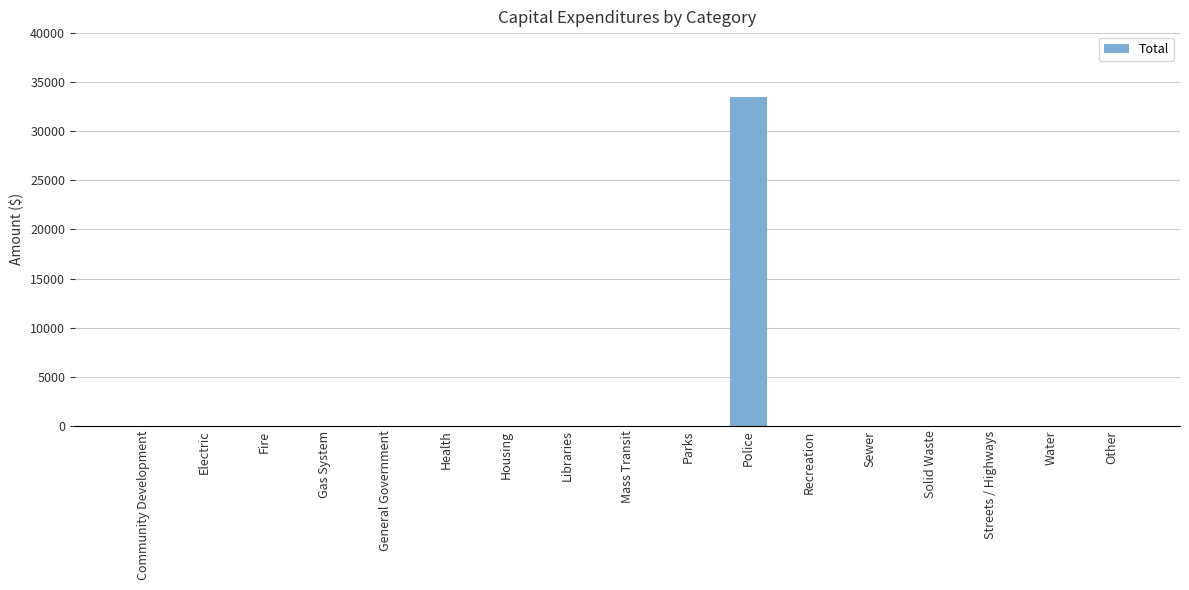

Reading left to right, what are all the values shown in this chart?

Community Development=0	Electric=0	Fire=0	Gas System=0	General Government=0	Health=0	Housing=0	Libraries=0	Mass Transit=0	Parks=0	Police=33500	Recreation=0	Sewer=0	Solid Waste=0	Streets / Highways=0	Water=0	Other=0